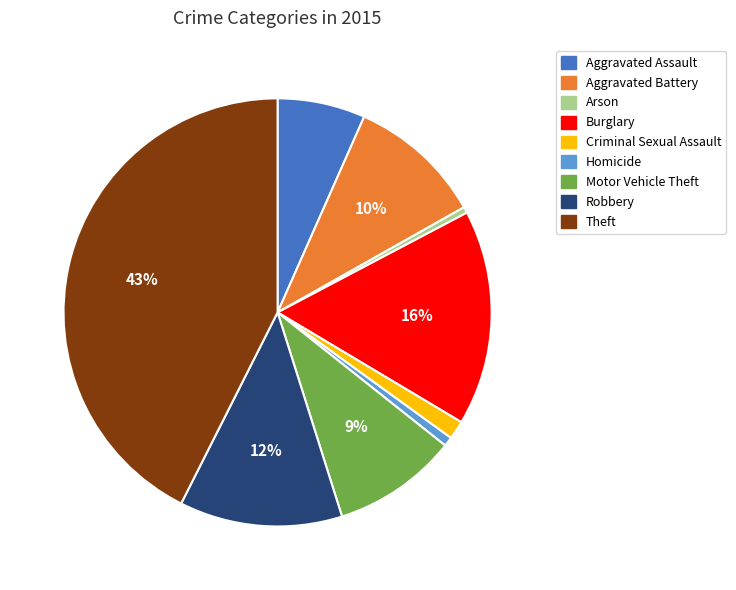

What percentage is the Theft slice, to the nearest percent?

43%